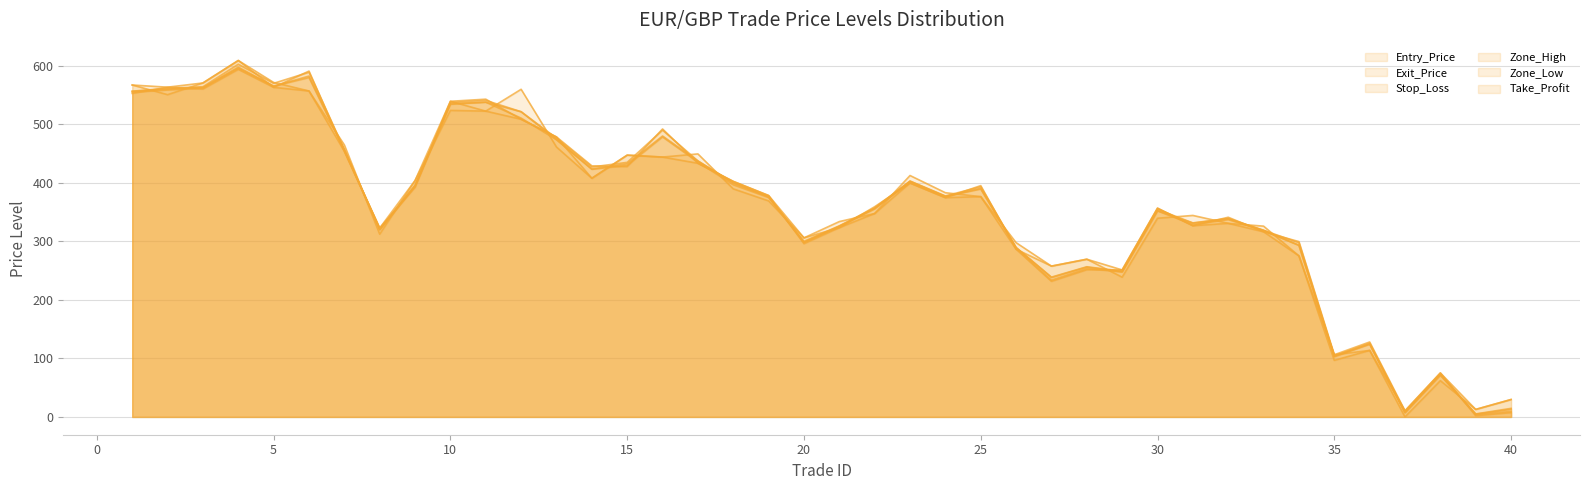

At which category is the sum across all series the highest?

4